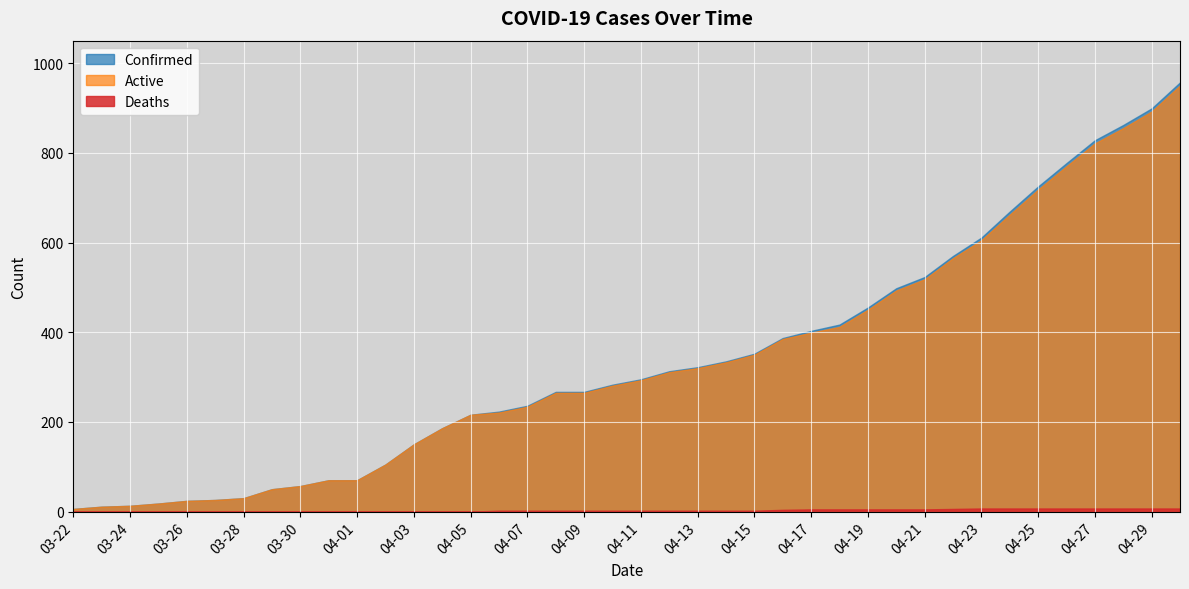

Which label corresponds to the largest value in the chart?

04-30